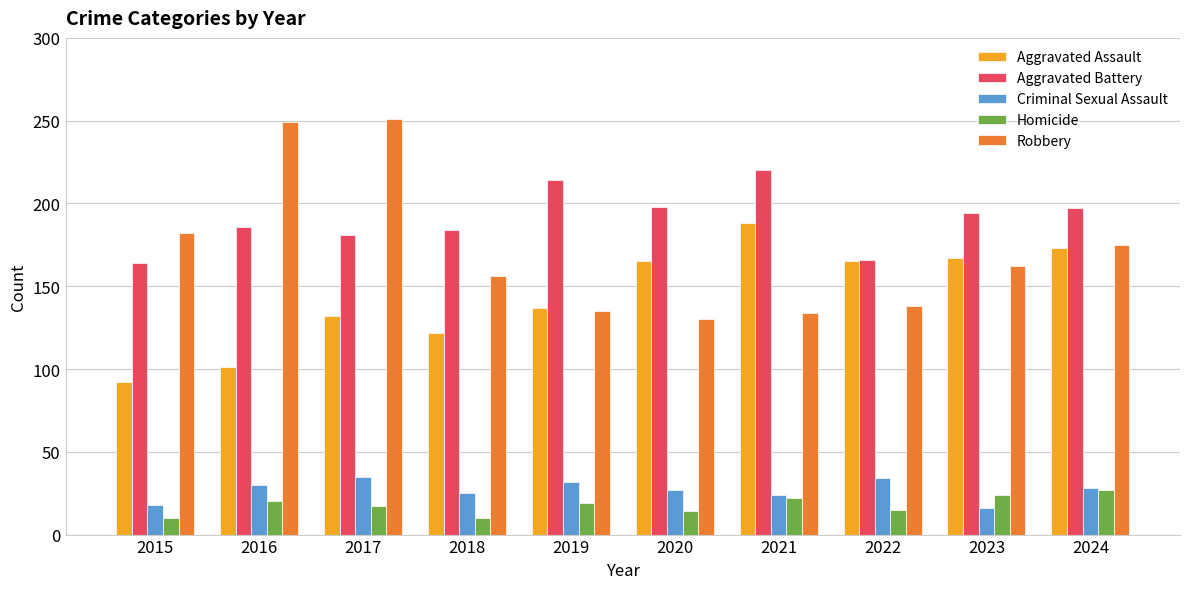

List the series in order of their peak value, highest first.

Robbery, Aggravated Battery, Aggravated Assault, Criminal Sexual Assault, Homicide